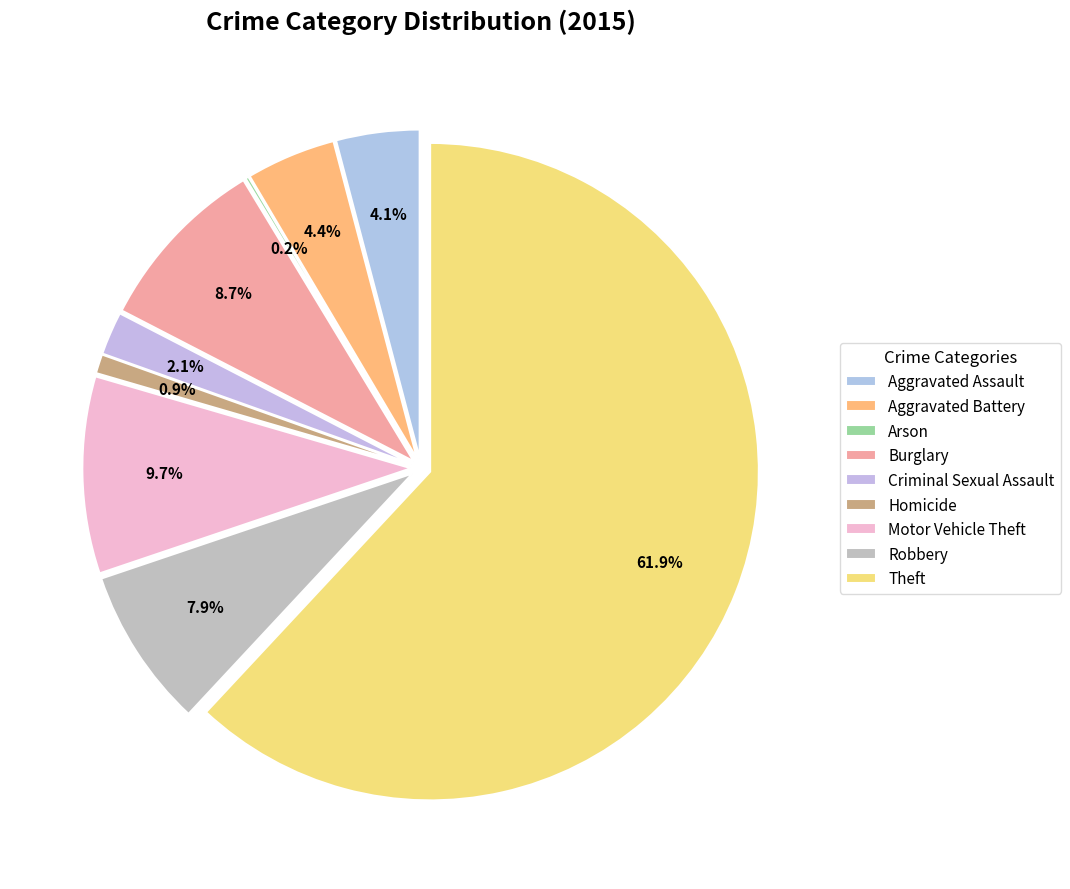

To the nearest percent, what portion does Burglary represent?

9%